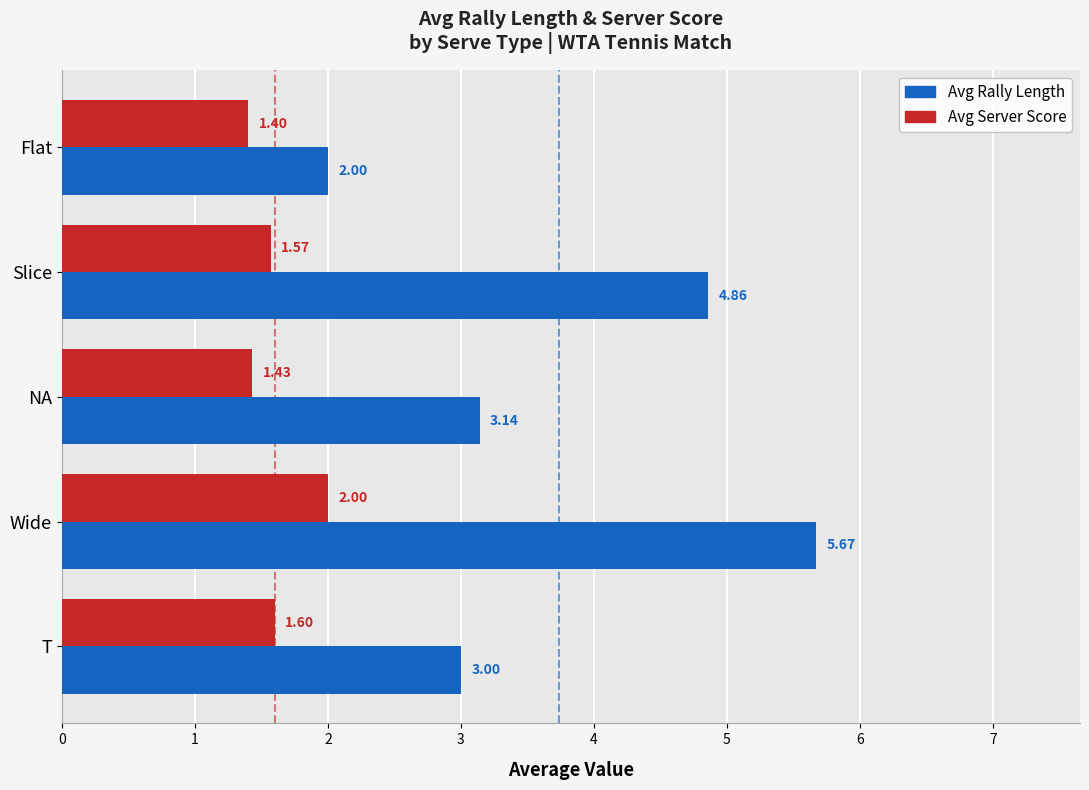

Which category has the lowest value across all series?

Flat